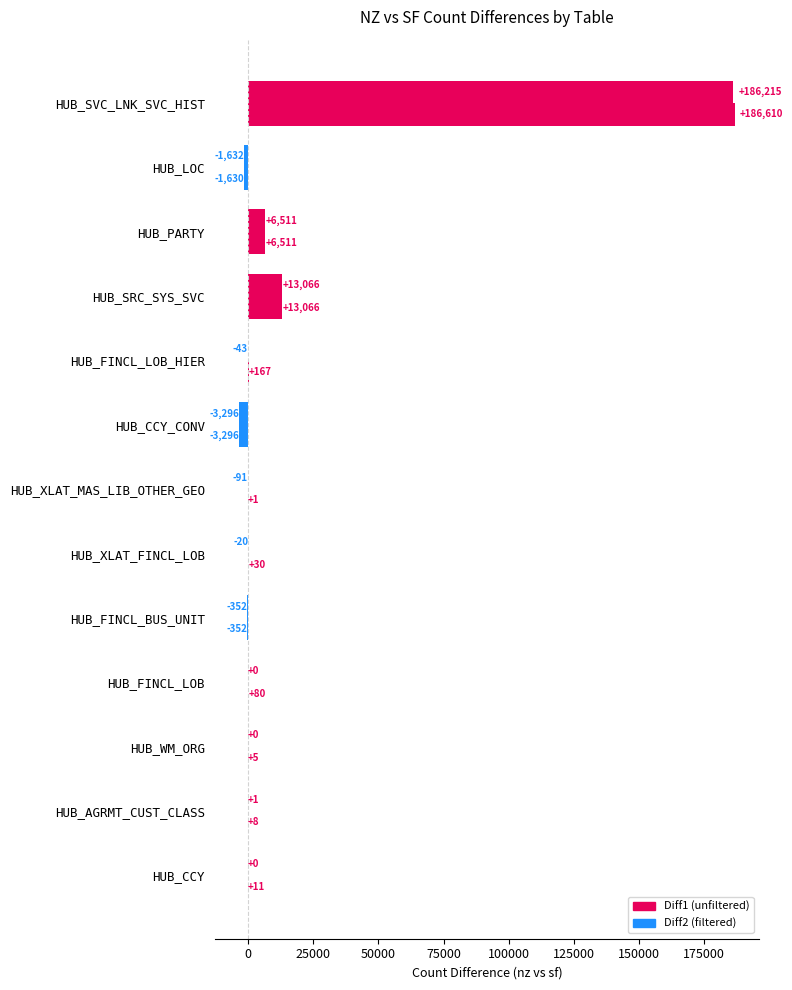

How many data points does each series have?

13